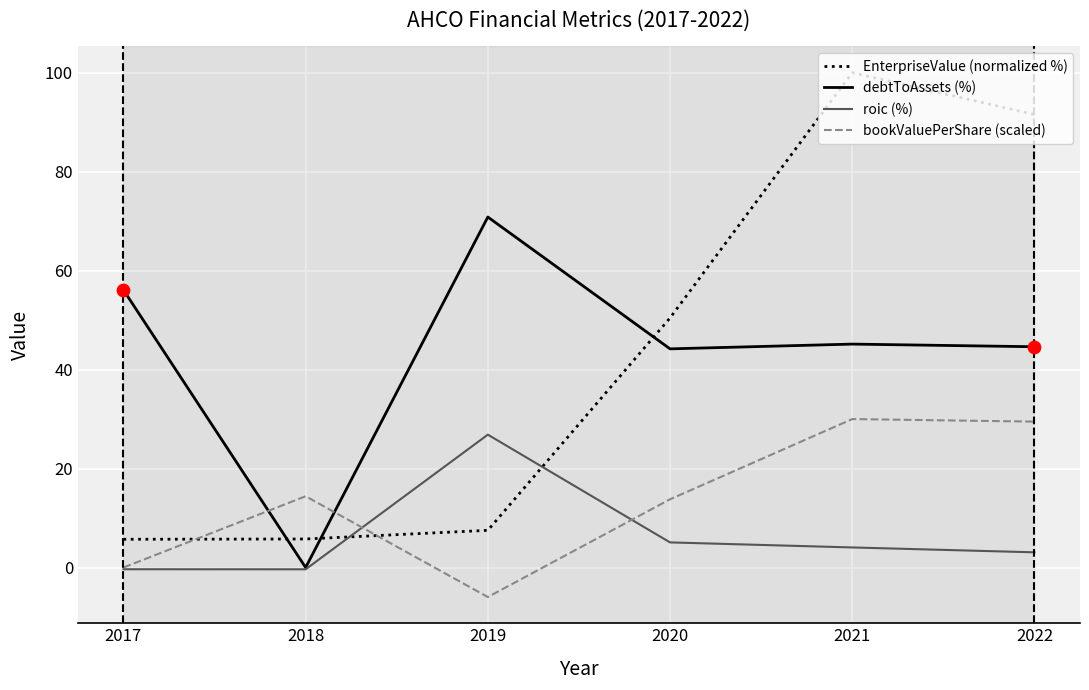

At which category is the sum across all series the highest?

2021